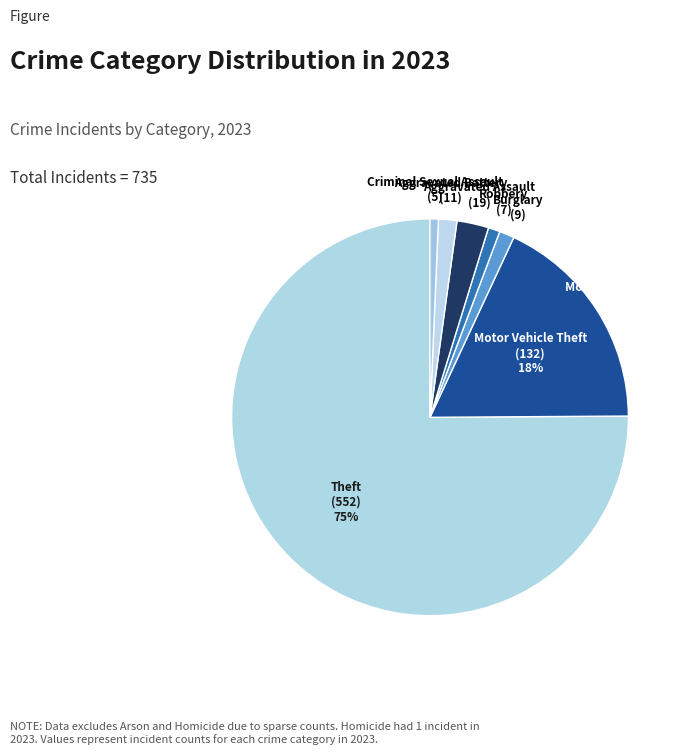

What is the majority slice?

Theft